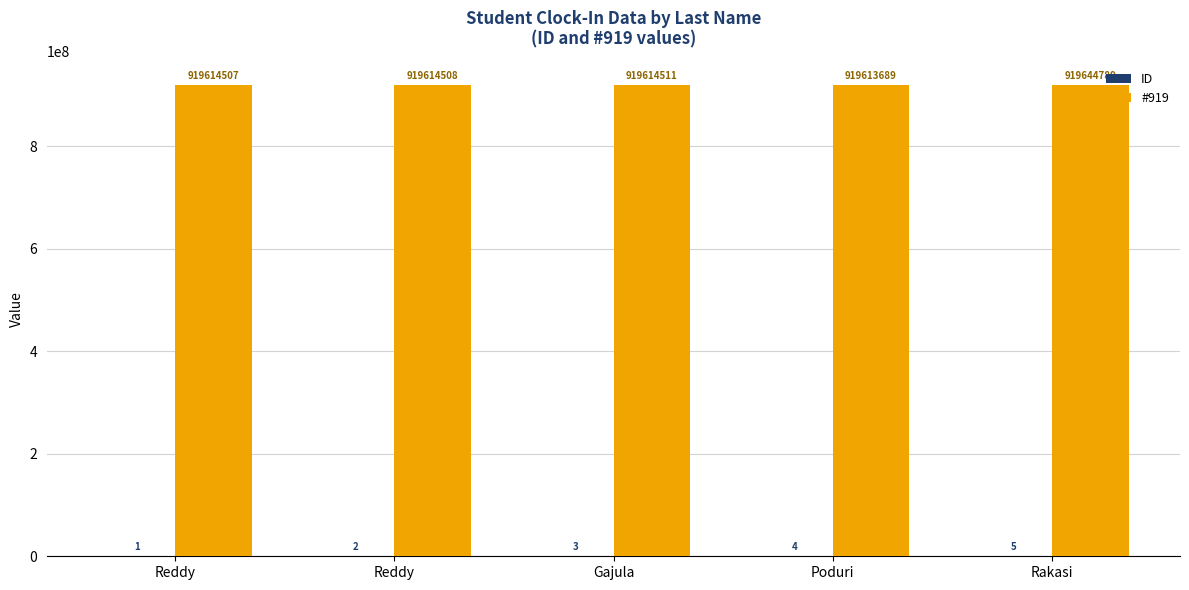

Rank the series at Reddy from highest to lowest value.

#919, ID